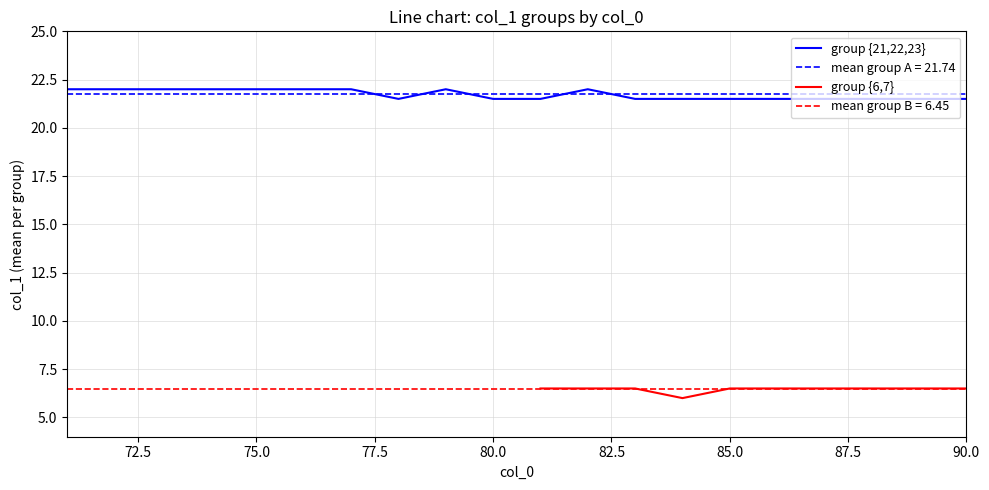

Approximately how many times larger is the value at col_0_values compared to 6?

0.9